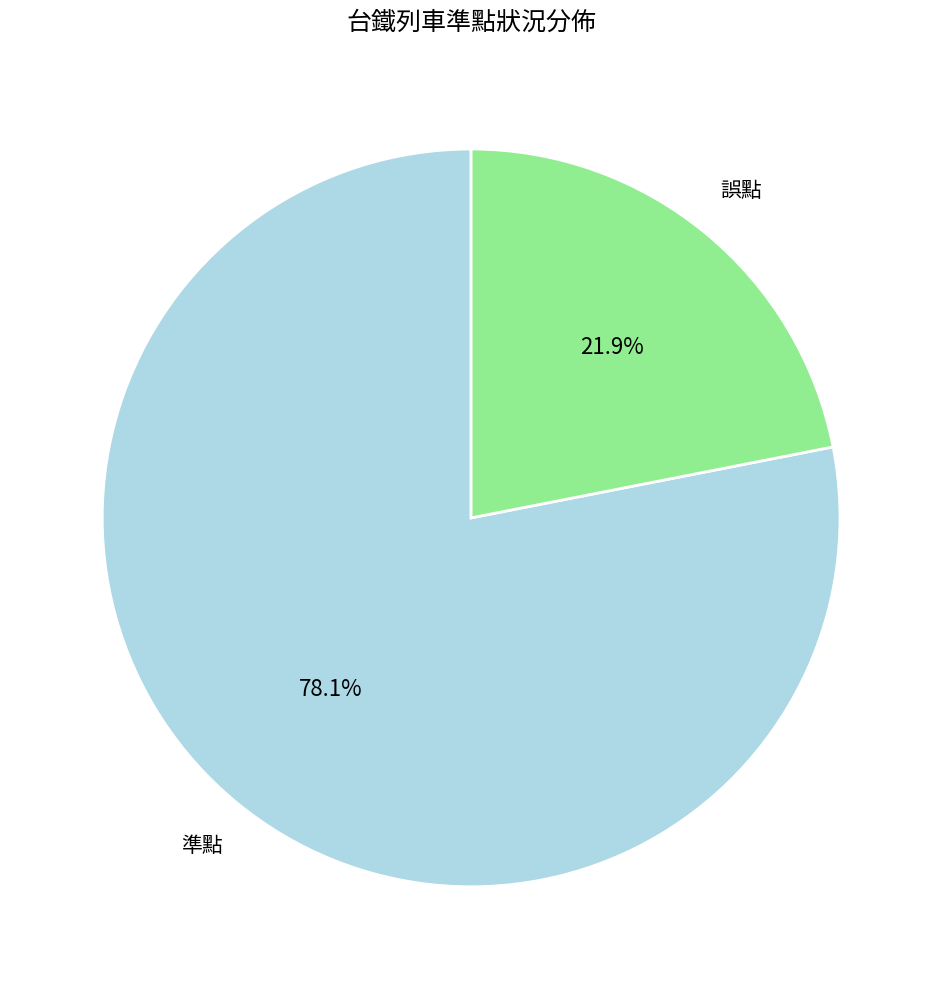

Is there a majority slice in this chart?

Yes